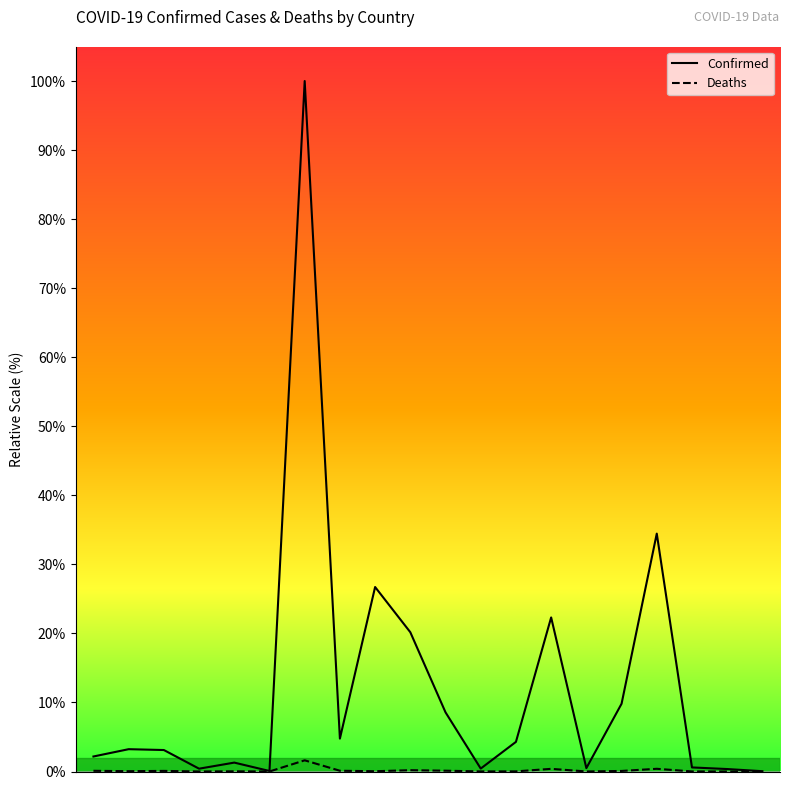

Rank the series by their maximum value, from lowest to highest.

Deaths, Confirmed